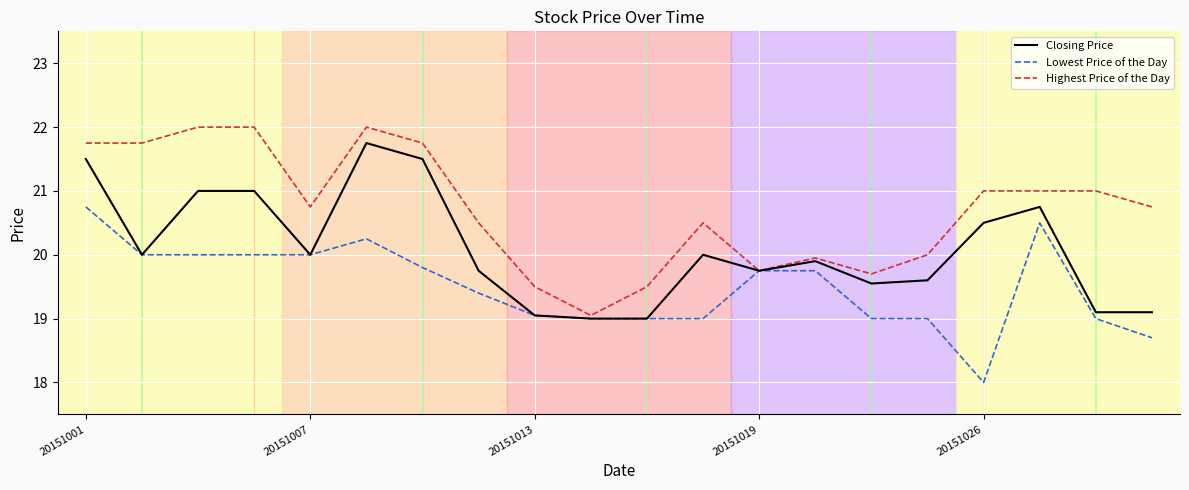

What is the smallest value displayed?

18.0